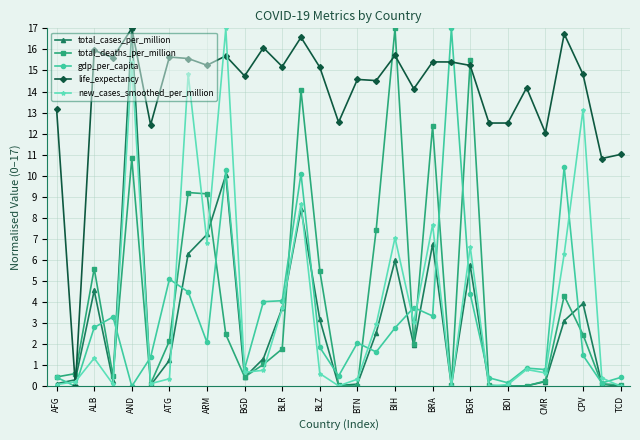

Which series has the largest total across all categories?

life_expectancy